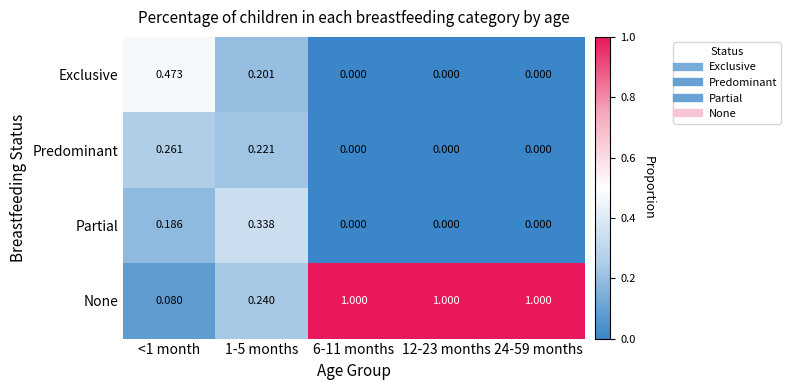

Which series has the largest total across all categories?

None